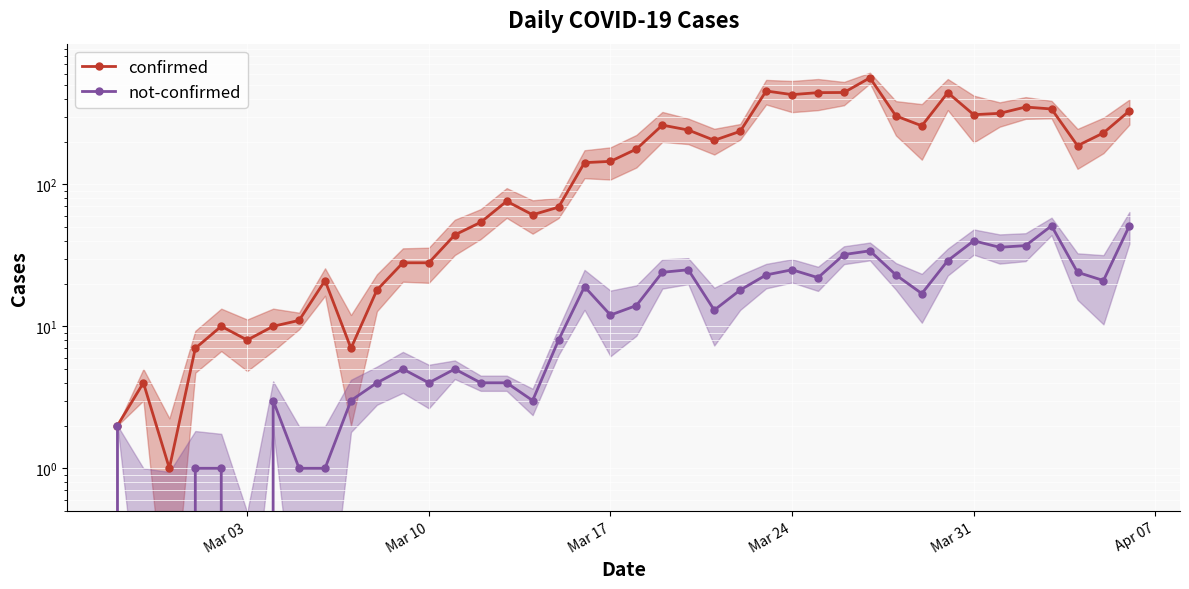

Does the chart display data point markers on the line(s)?

Yes